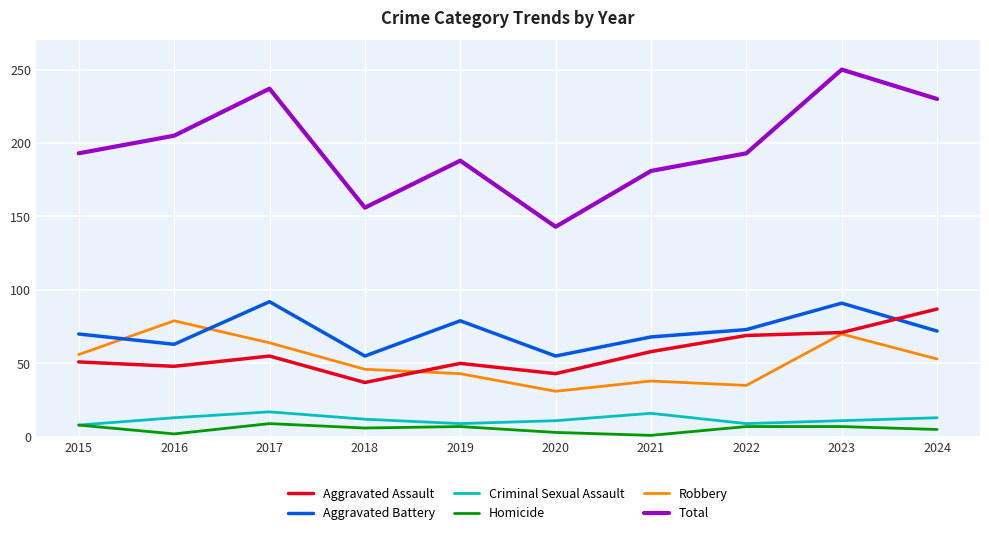

Which category has the lowest value in the Total series?

2020